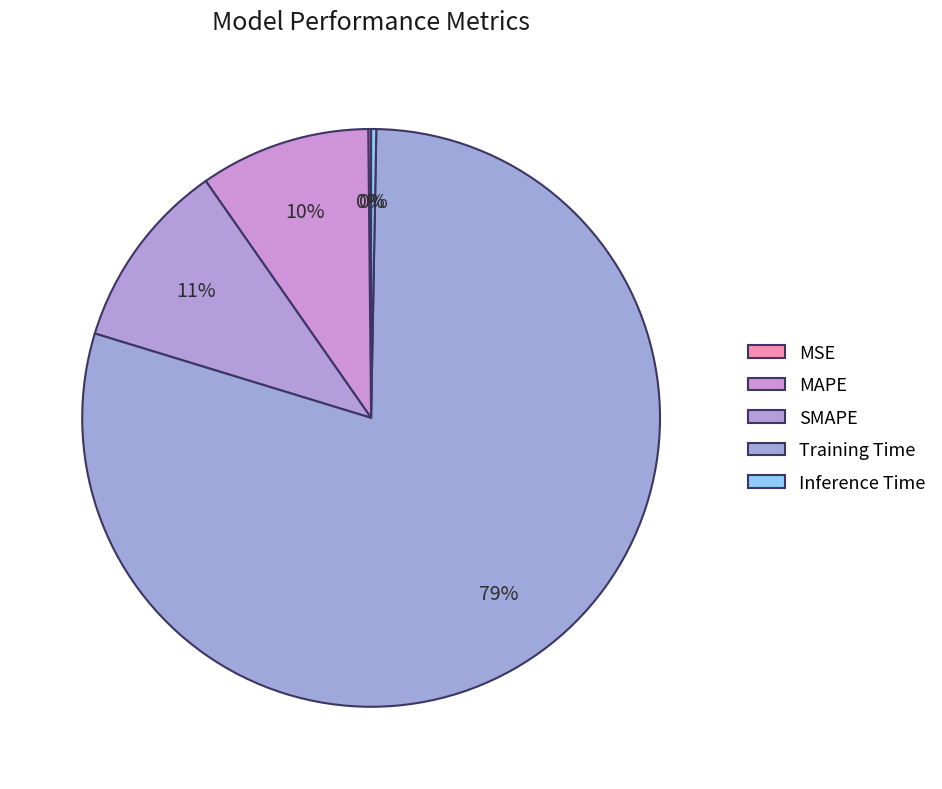

Combined, do Inference Time and Training Time account for over 50%?

Yes